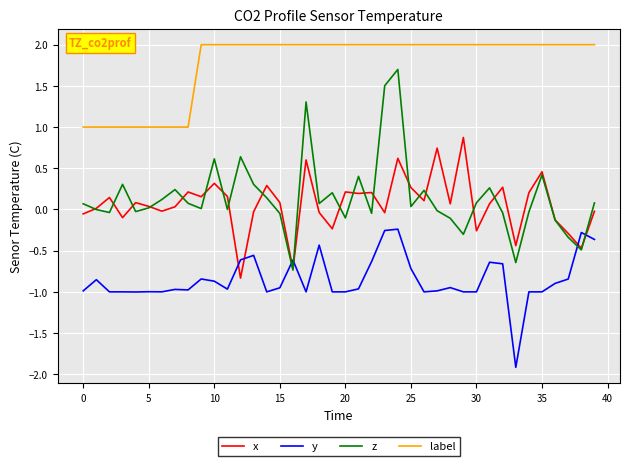

What is the lowest value of the z series?

-0.7